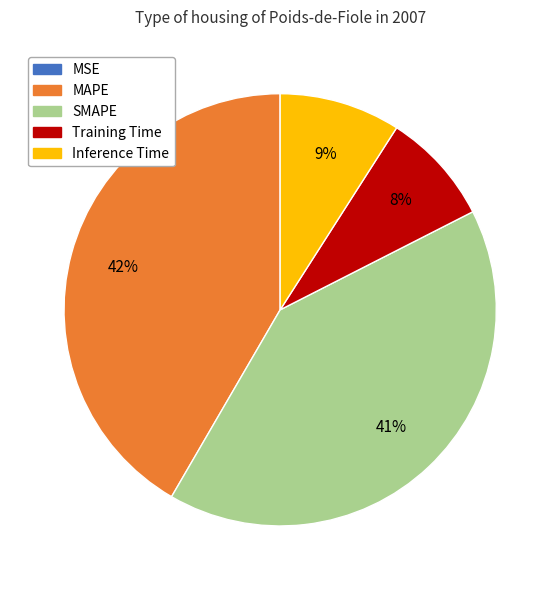

Combined, do SMAPE and Training Time account for over 50%?

No